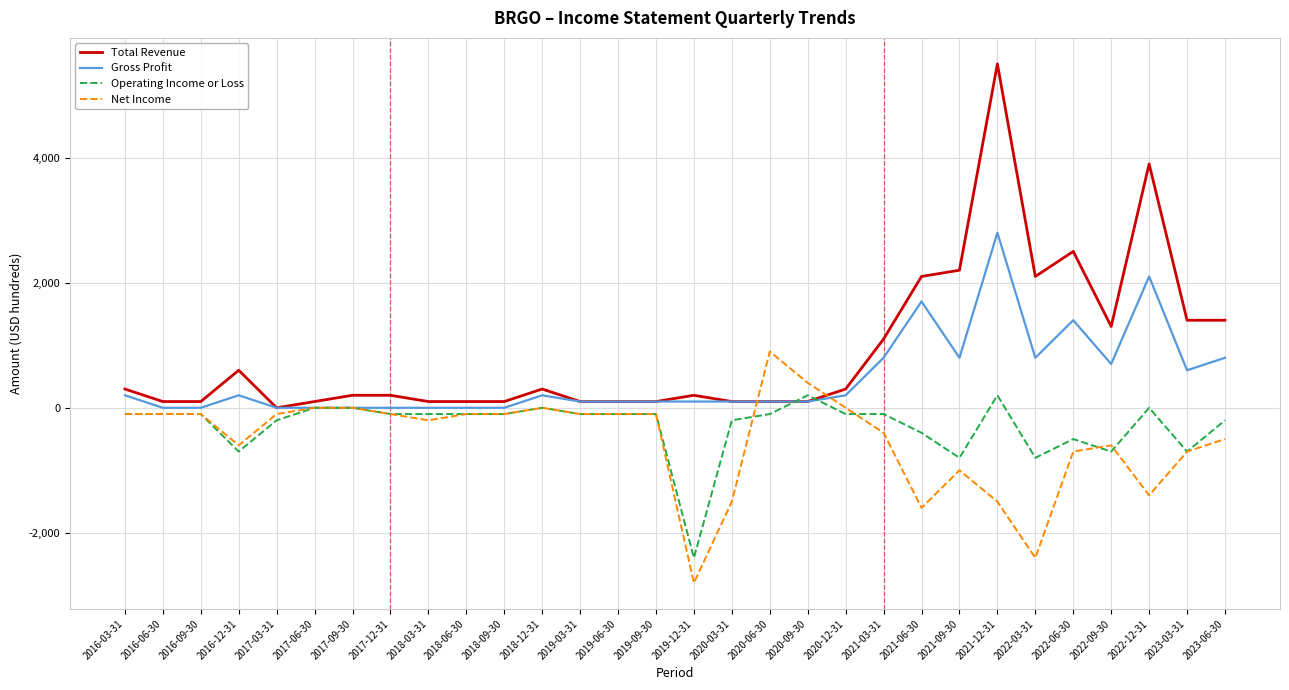

Rank the series by their maximum value, from lowest to highest.

Operating Income or Loss, Net Income, Gross Profit, Total Revenue